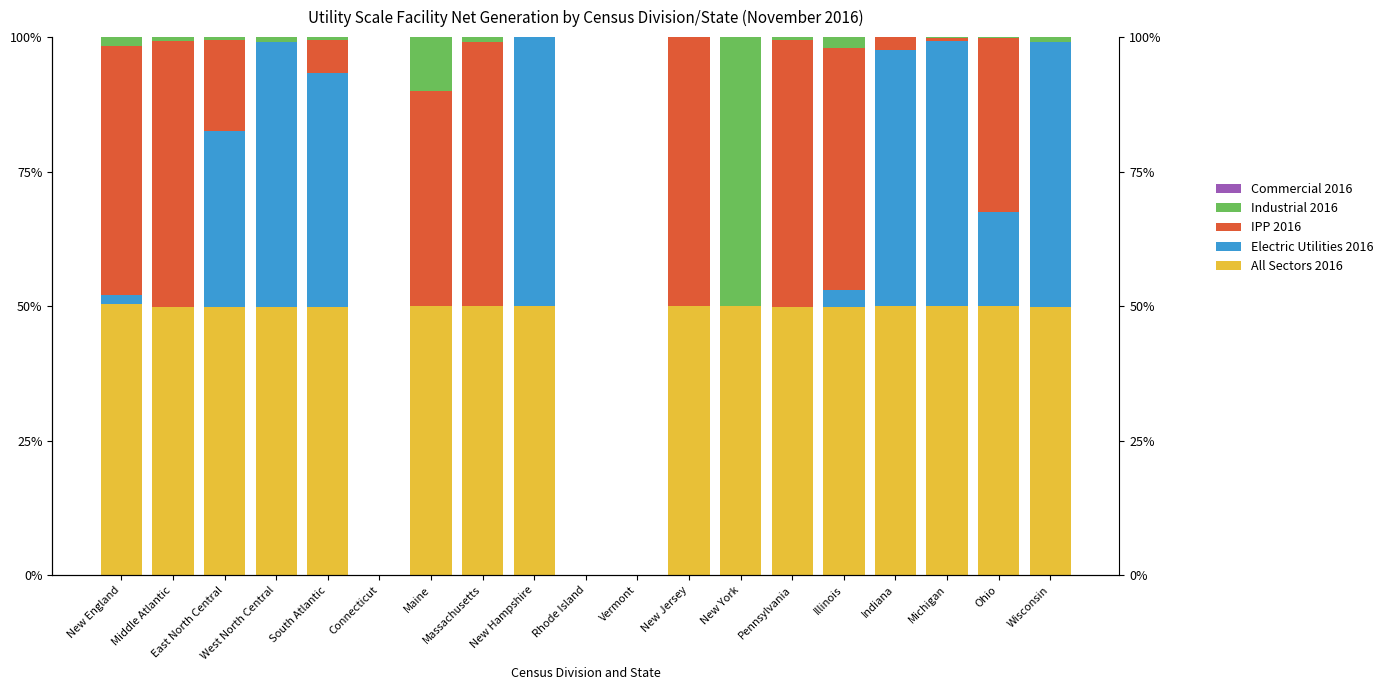

Count the number of data series in this chart.

5